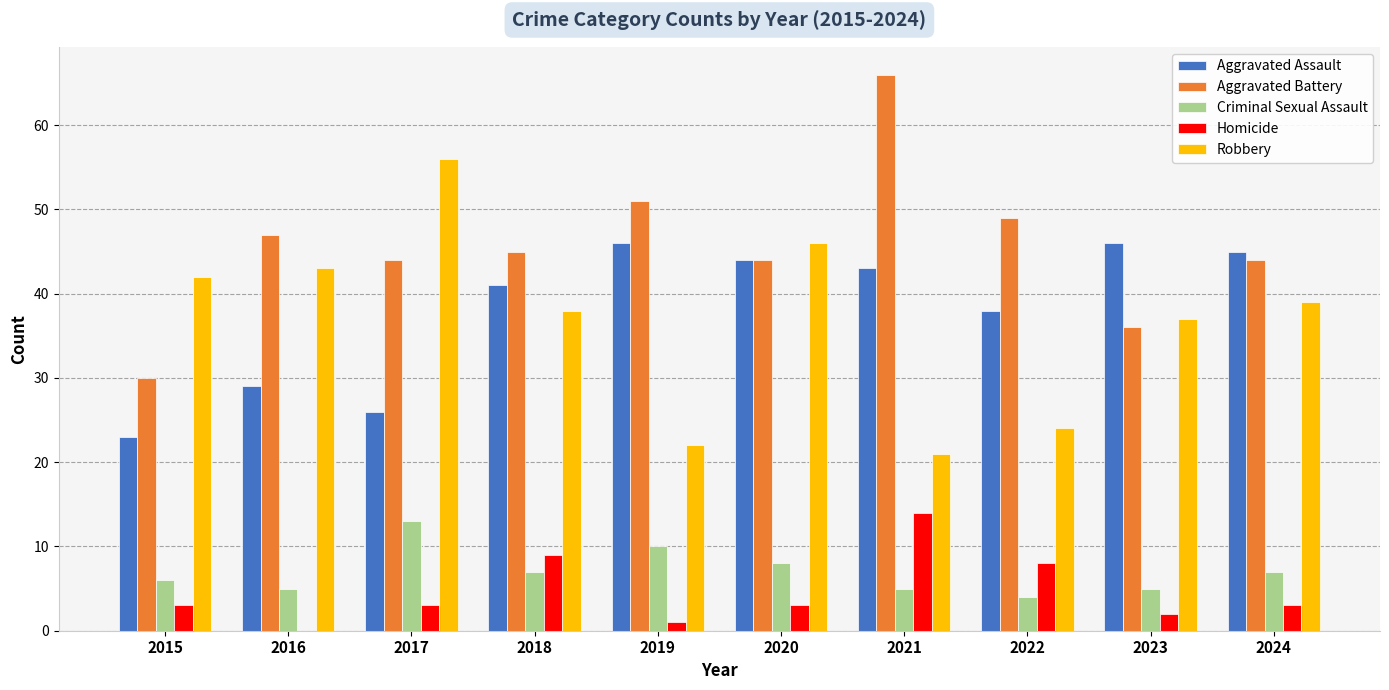

What is the approximate value of Criminal Sexual Assault at 2021?

5